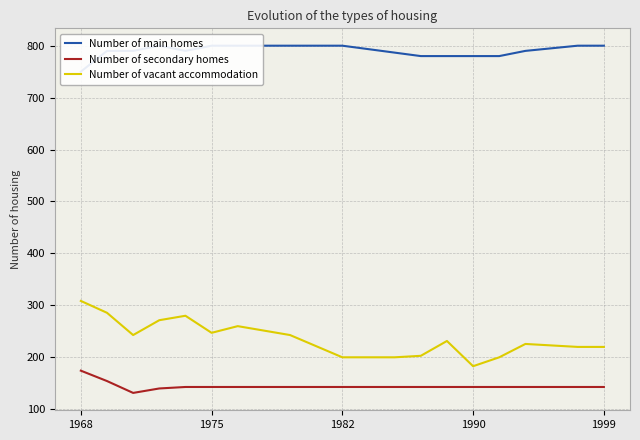

What is the value of the Number of vacant accommodation point at the 6th from the left?

247.1